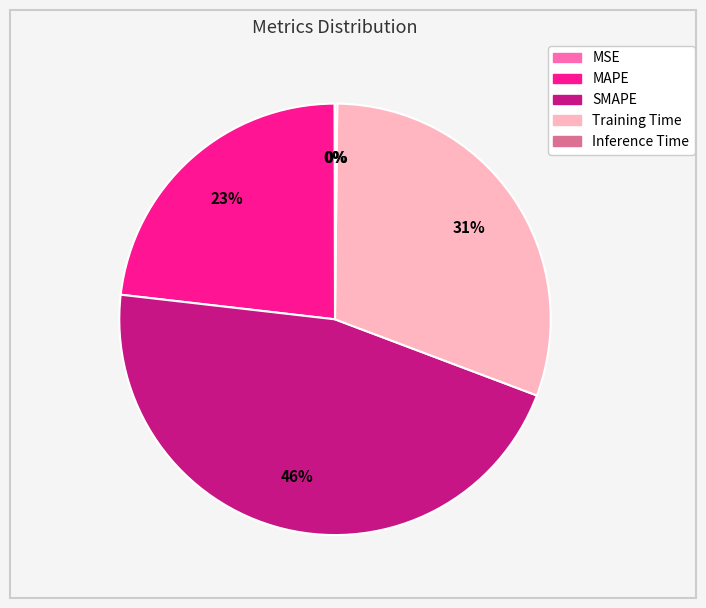

Is there a majority slice in this chart?

No